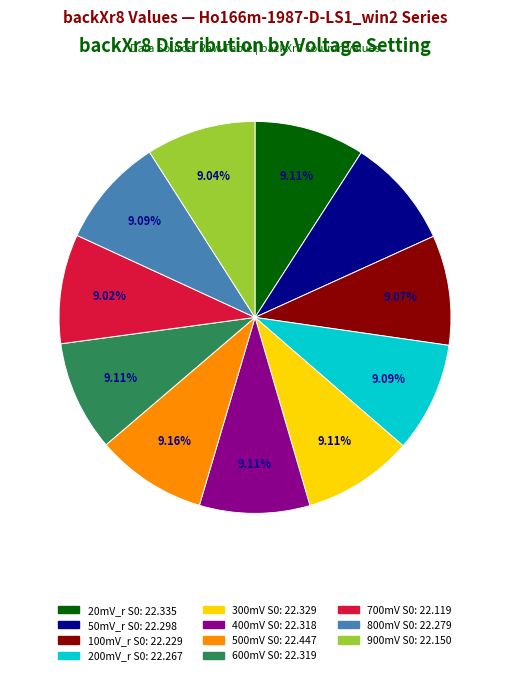

Is it true that 800mV S0 is 9% of the pie?

True